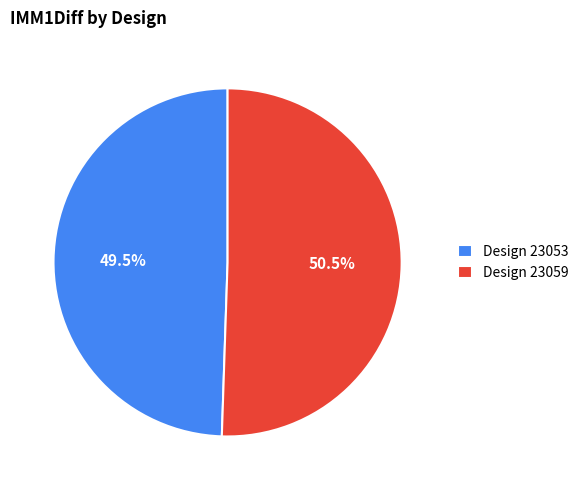

To the nearest percent, what is the difference between the largest and smallest slice percentages?

1%